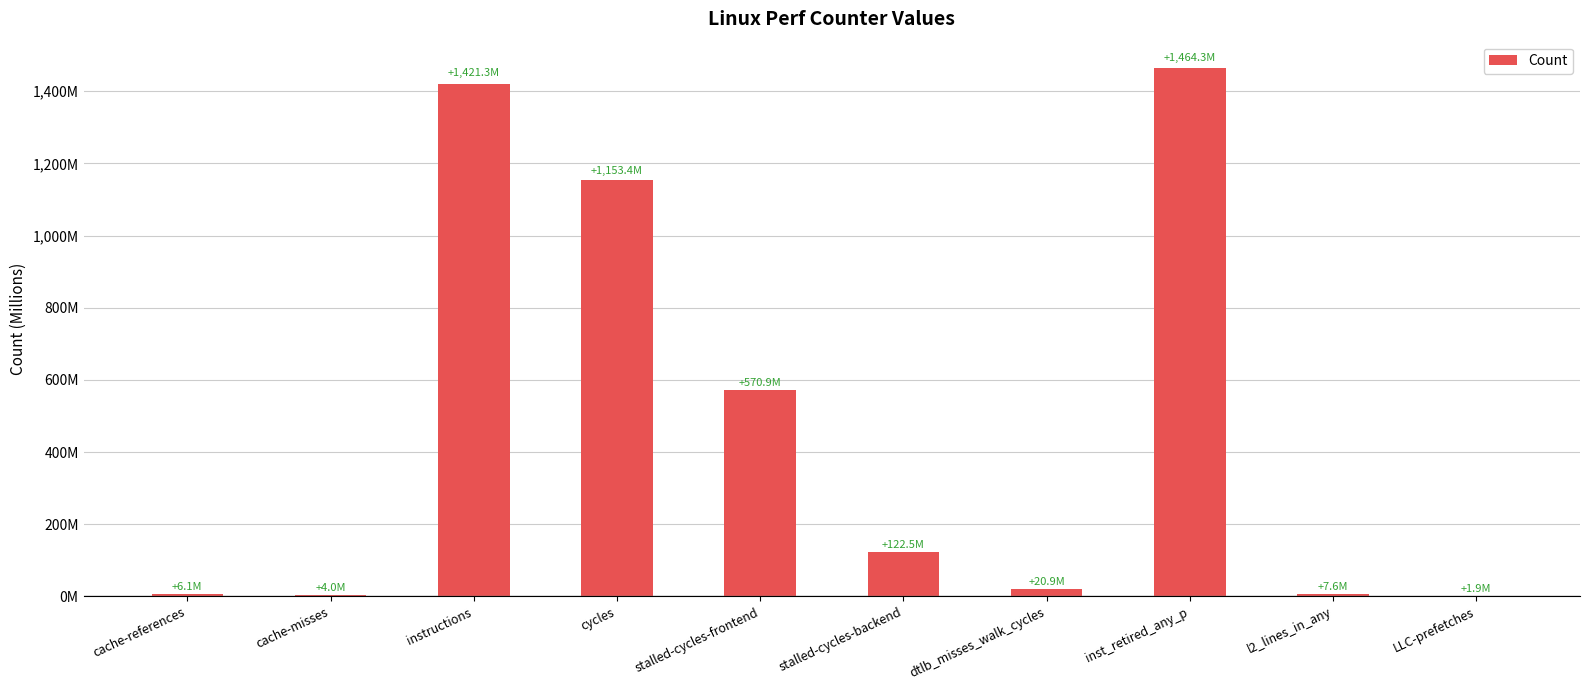

How many bars are there in total?

10